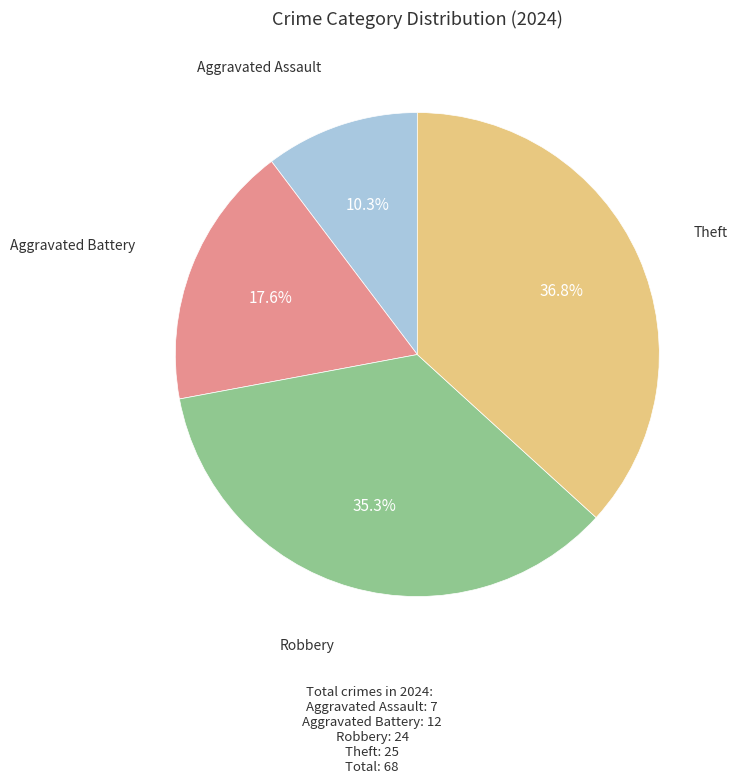

Is there a majority slice in this chart?

No